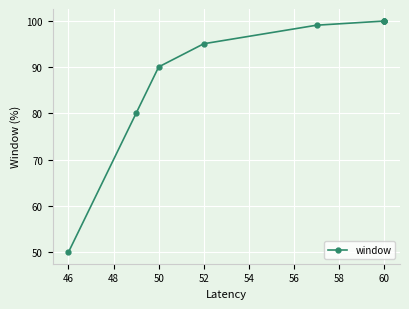

What is the smallest value displayed?

50.0